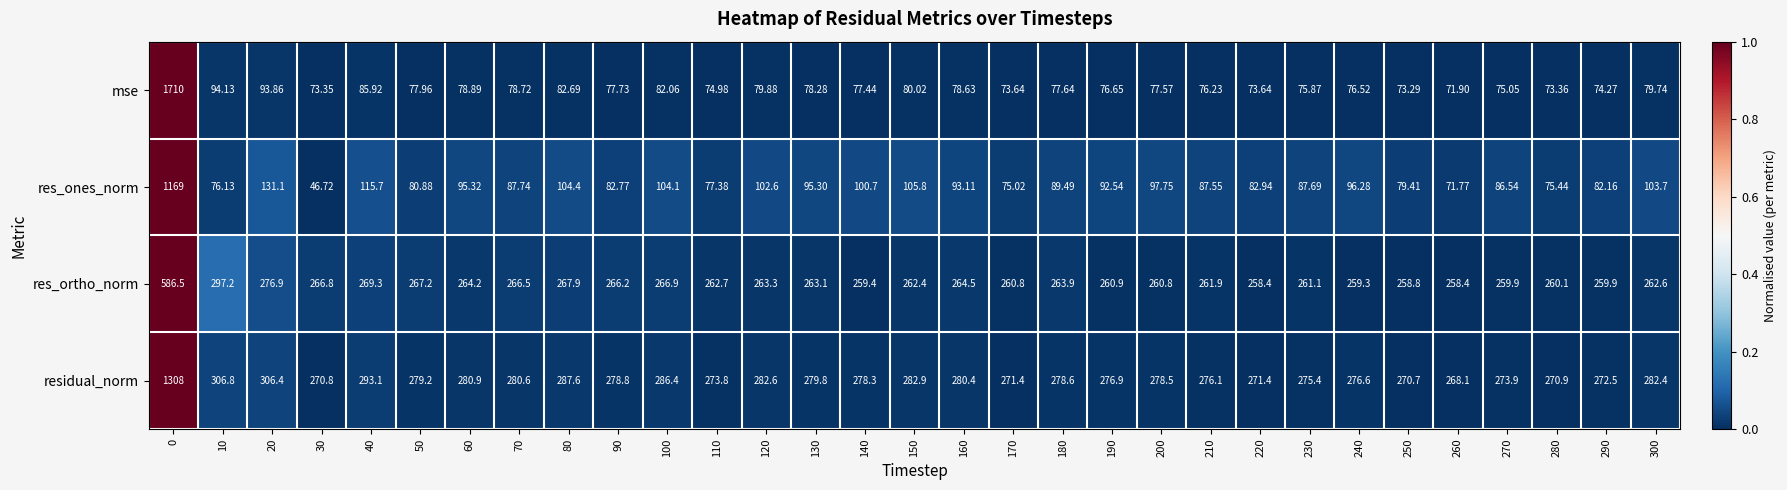

Rank the series at 80 from lowest to highest value.

mse, res_ones_norm, res_ortho_norm, residual_norm